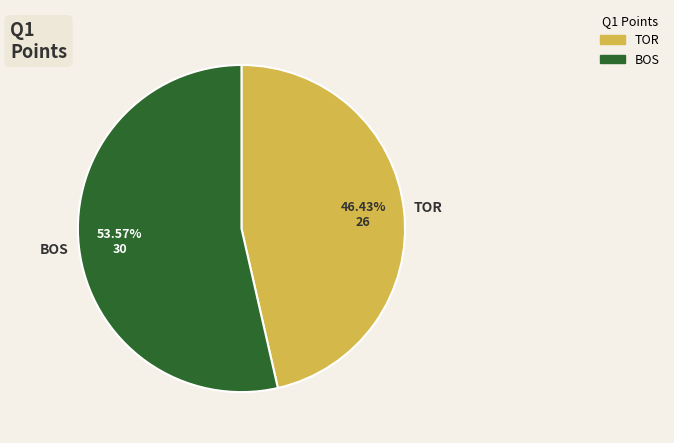

To the nearest percent, what is the difference between the BOS and TOR slice percentages?

7%